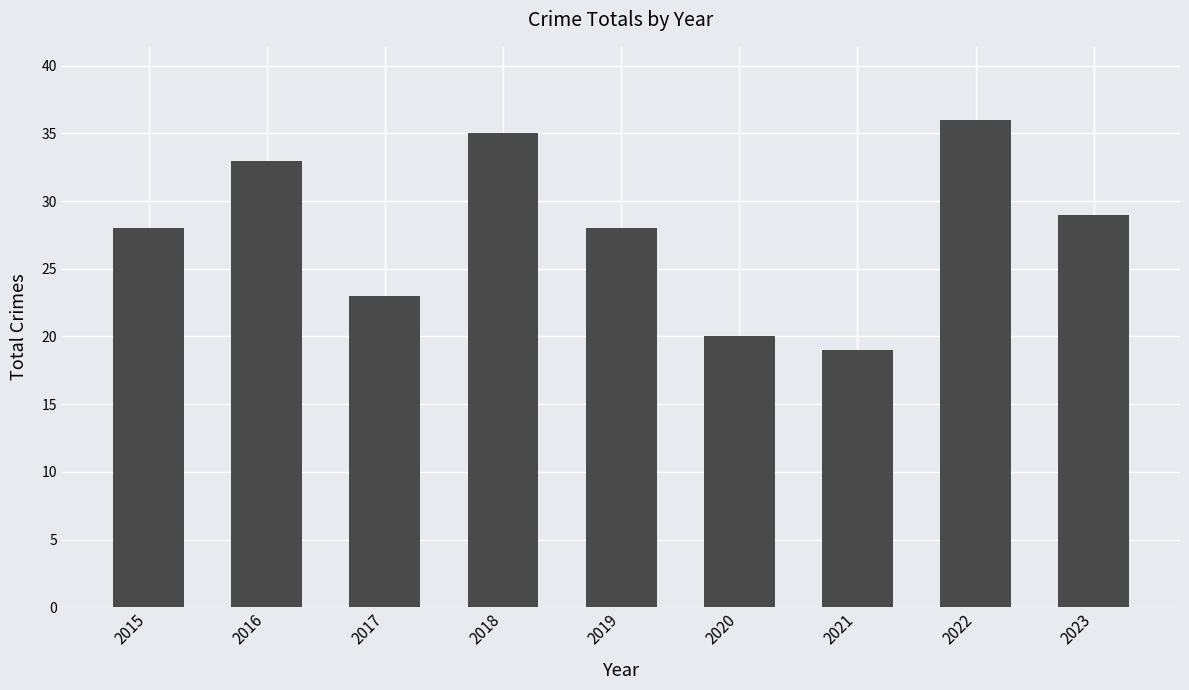

What is the approximate value at 2016?

33